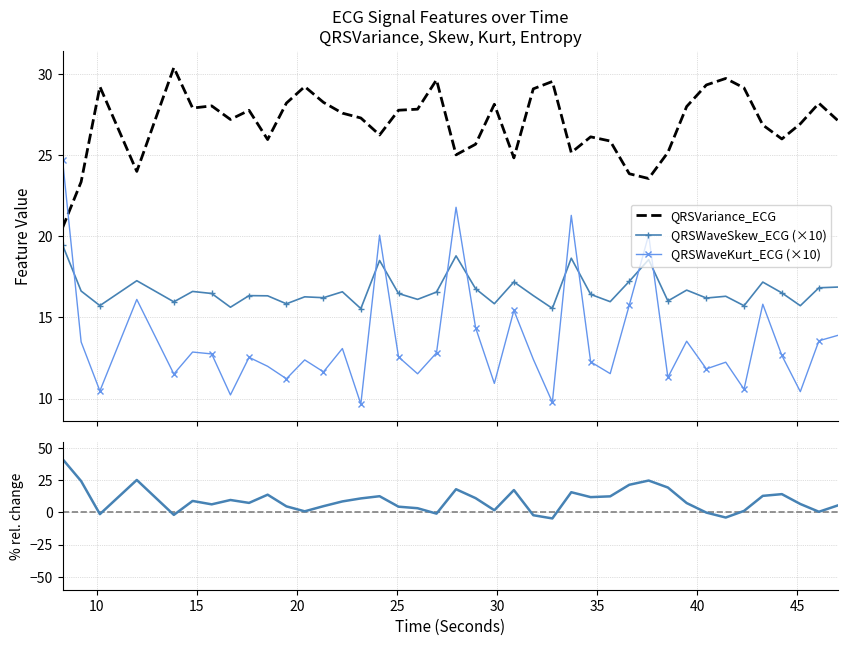

At 12.0078125, list the series in order from smallest to largest.

QRSWaveKurt_ECG, QRSWaveSkew_ECG, QRSVariance_ECG